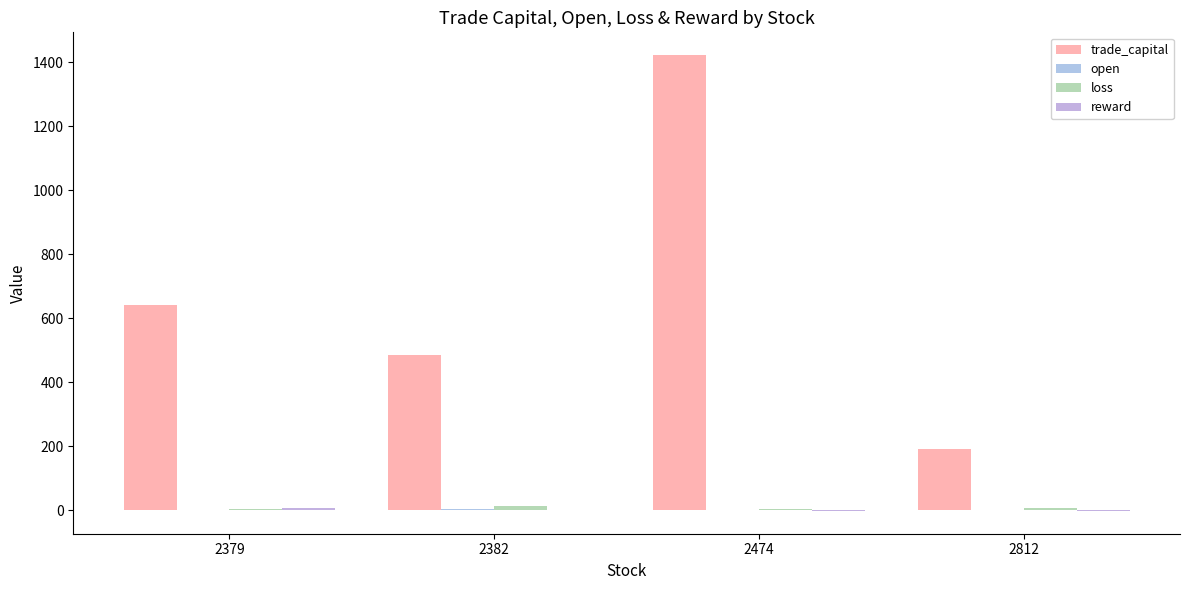

Reading right to left, extract all data points from this chart.

trade_capital: 191.8	1422.8	486.0	643.0
open: 2.1	1.5	4.0	1.7
loss: 6.3	4.0	12.5	3.5
reward: -1.9	-1.4	1.5	7.5